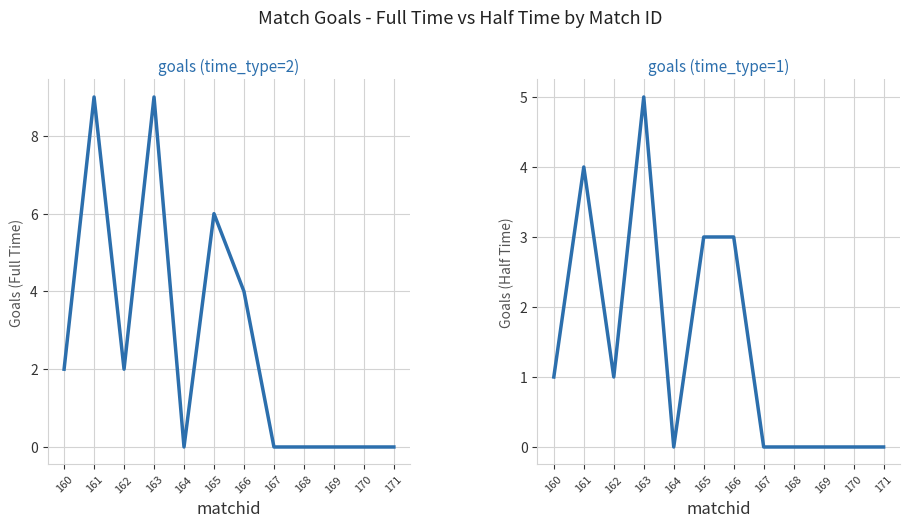

What is the difference between the second highest and minimum values in the goals (time_type=1) series?

4